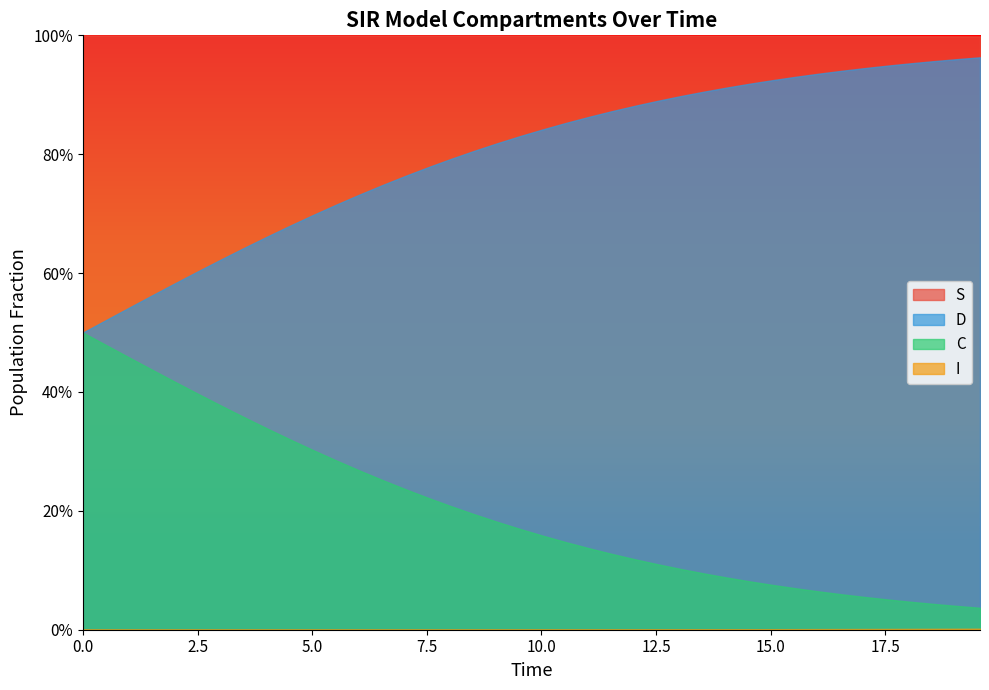

Rank the categories by S value from highest to lowest.

0.0, 0.5016722408026756, 1.0033444816053512, 1.5050167224080266, 2.0066889632107023, 2.508361204013378, 3.0100334448160533, 3.511705685618729, 4.013377926421405, 4.51505016722408, 5.016722408026756, 5.518394648829432, 6.020066889632107, 6.521739130434782, 7.023411371237458, 7.525083612040134, 8.02675585284281, 8.528428093645484, 9.03010033444816, 9.531772575250836, 10.033444816053512, 10.535117056856187, 11.036789297658864, 11.538461538461538, 12.040133779264213, 12.54180602006689, 13.043478260869565, 13.545150501672241, 14.046822742474916, 14.548494983277592, 15.050167224080267, 15.551839464882944, 16.05351170568562, 16.555183946488295, 17.05685618729097, 17.558528428093645, 18.06020066889632, 18.561872909698998, 19.06354515050167, 19.565217391304348